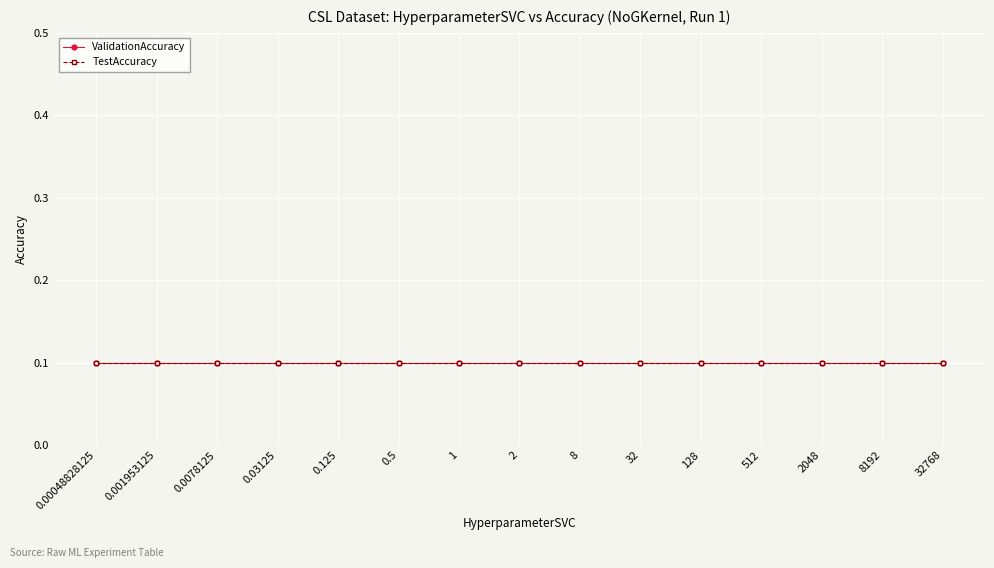

True or false: ValidationSize has more than 2 points higher than both neighbors.

False